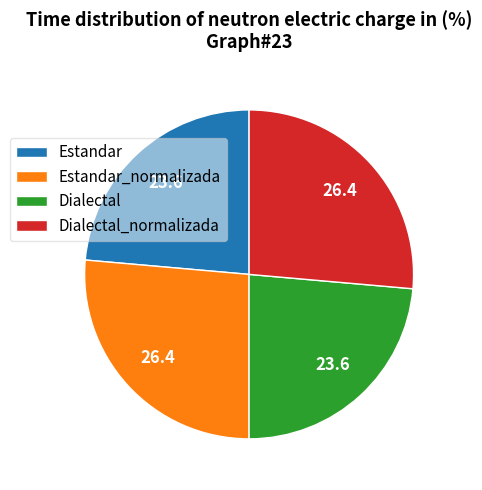

Combined, do Estandar and Dialectal account for over 50%?

No